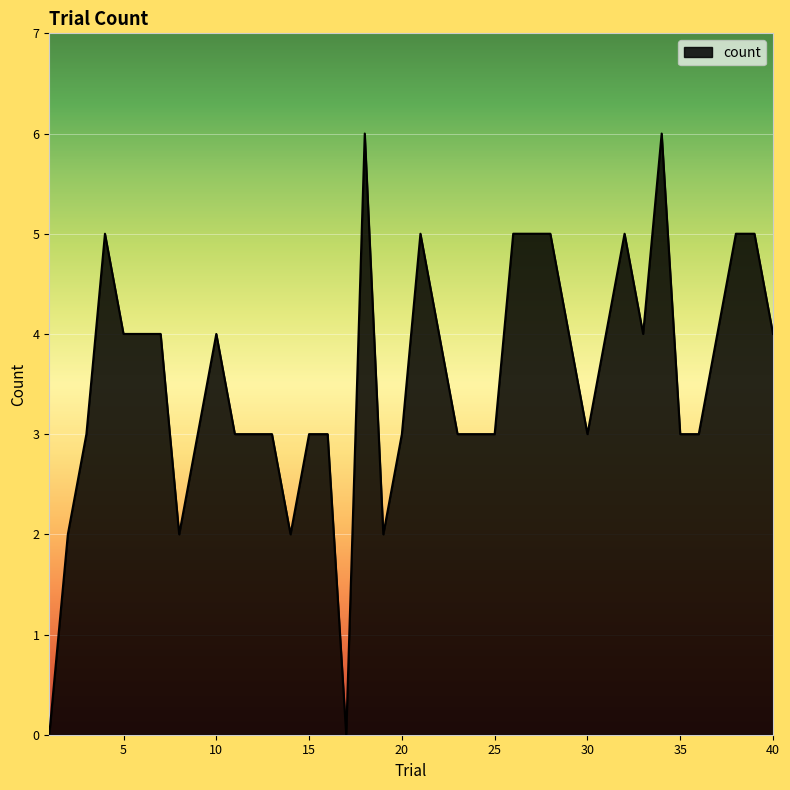

What is the difference between the maximum and minimum values?

6